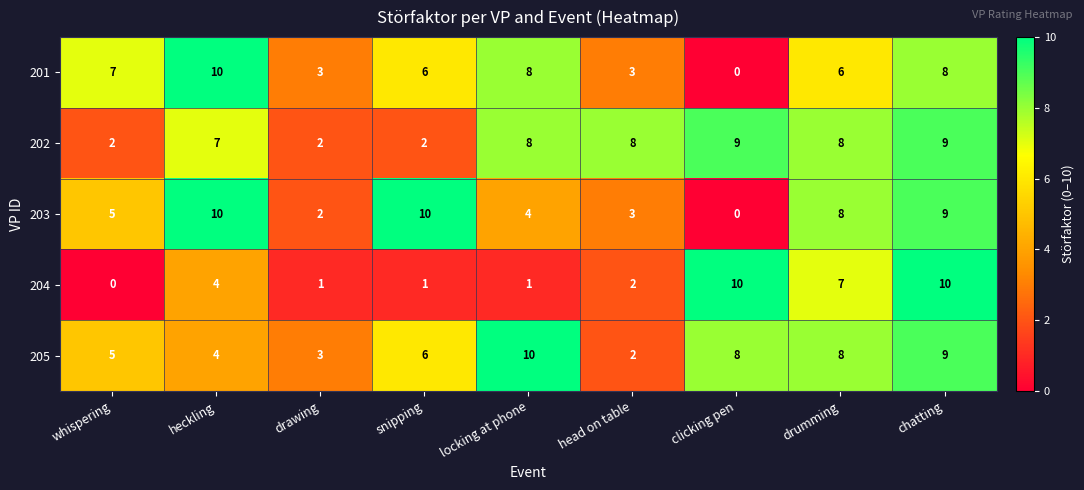

How many categories are shown in the chart?

9